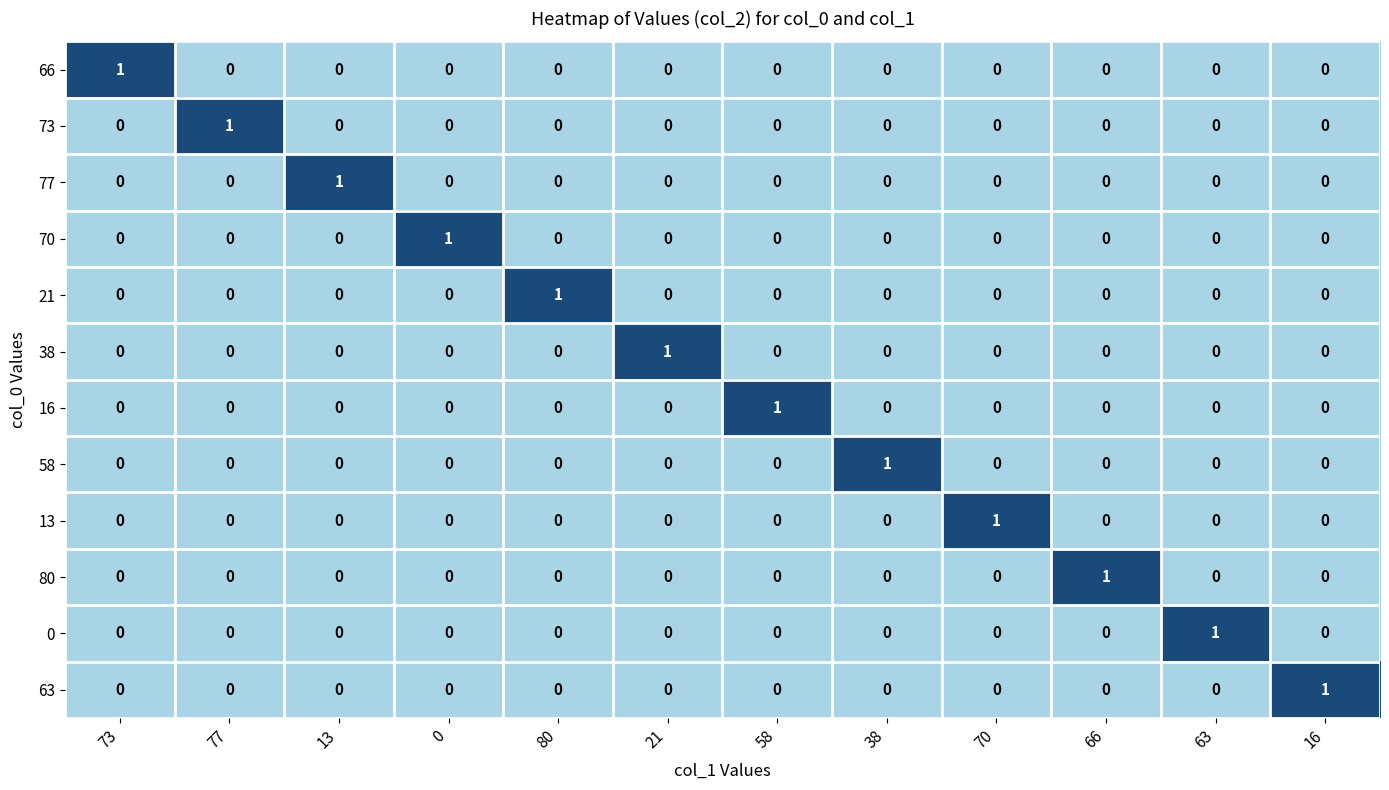

How many 66 values are between 0 and 1?

12